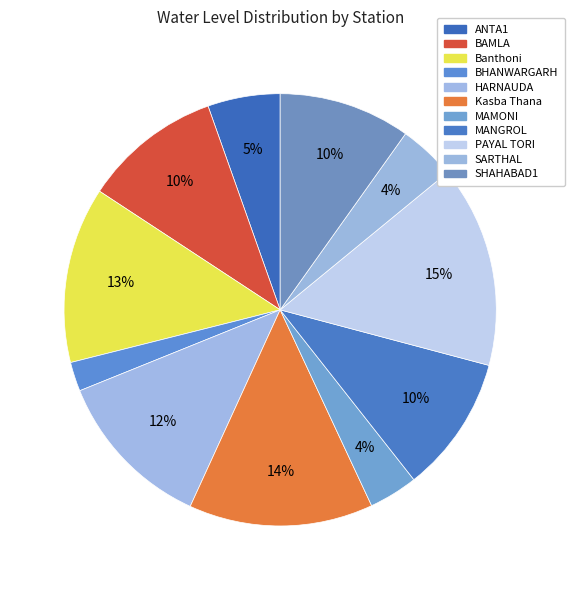

To the nearest percent, what portion does MANGROL represent?

10%